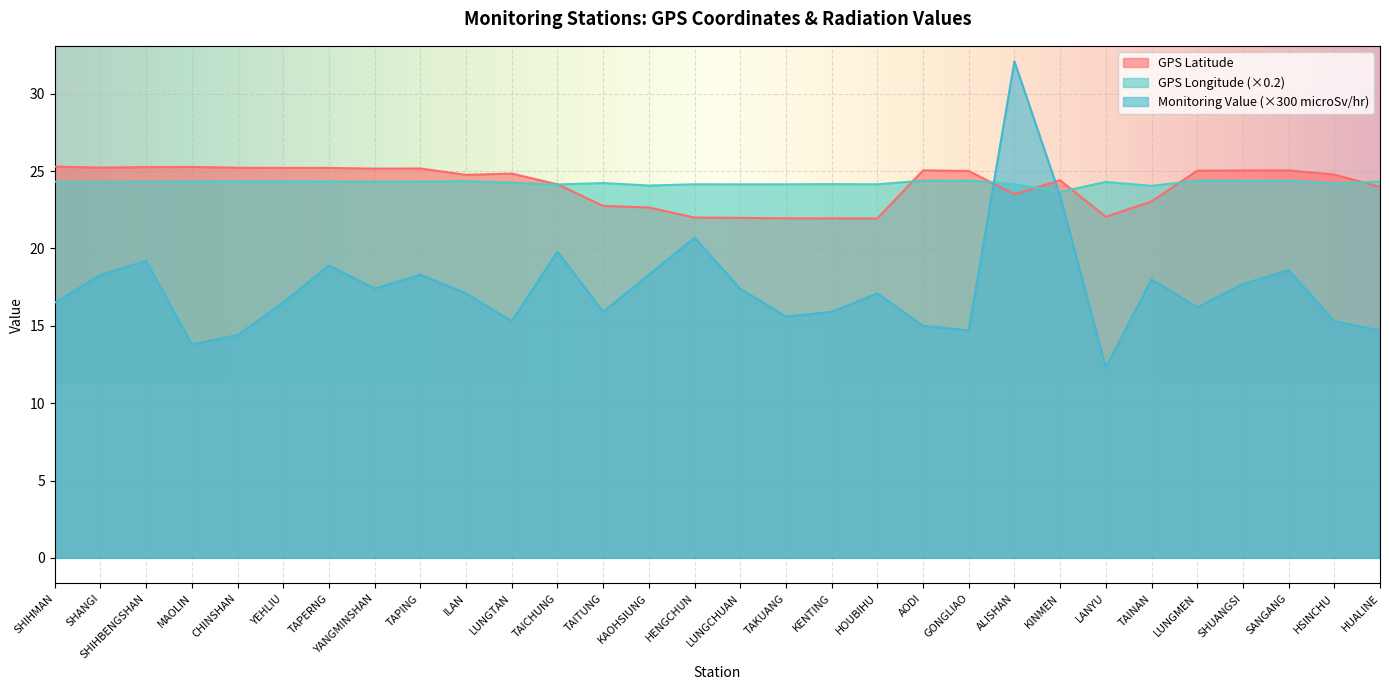

Where is the first local minimum for GPS Longitude?

SHANGI